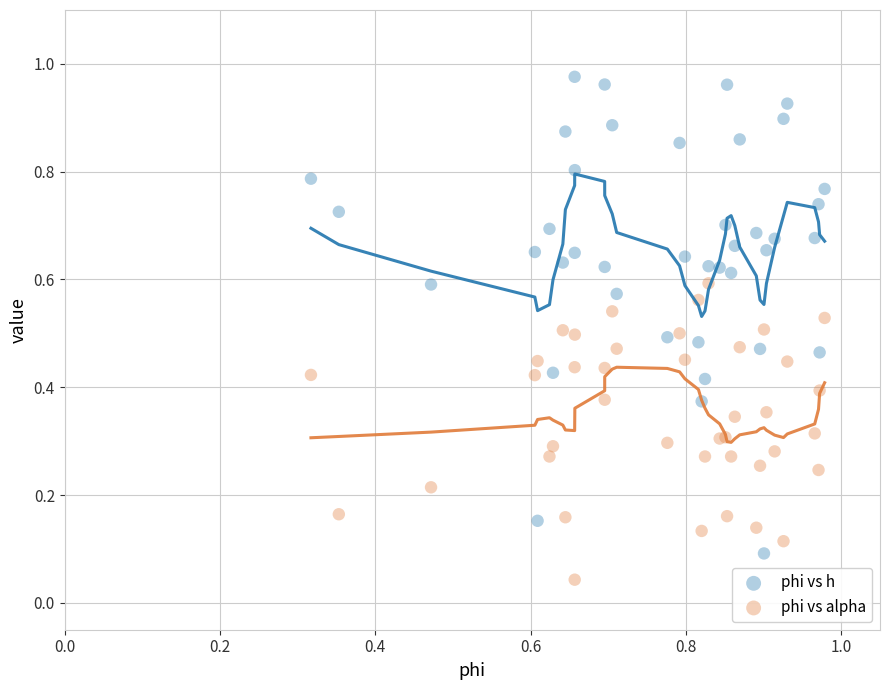

Which series reaches the maximum Y coordinate?

phi vs h